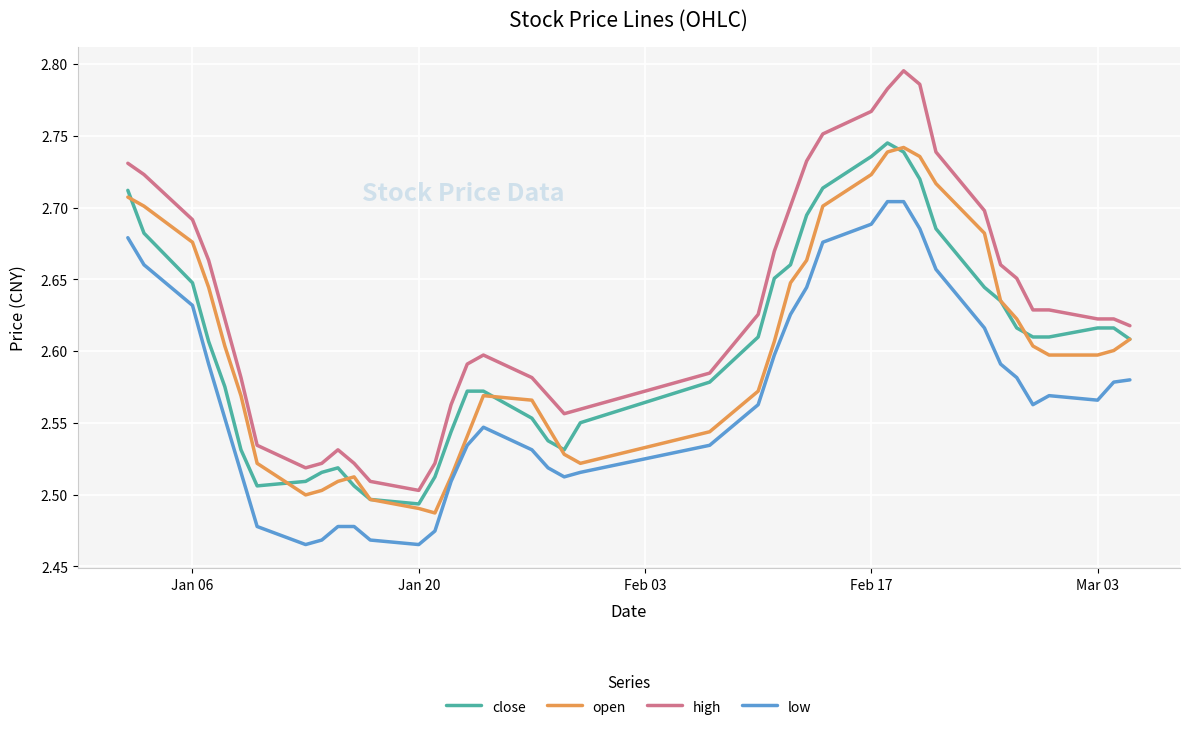

Which series has the largest total across all categories?

high